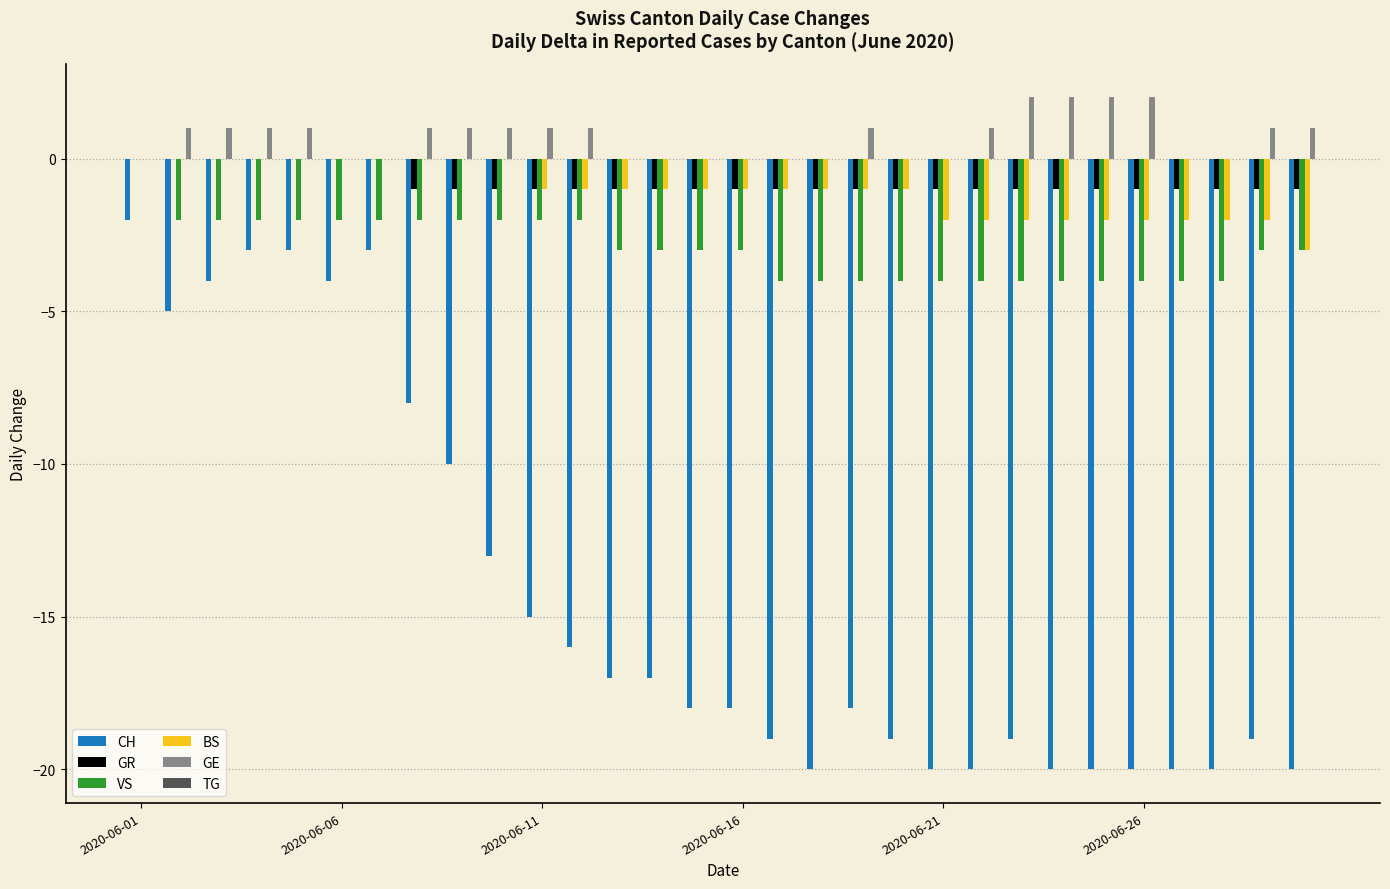

Are the bars grouped side by side (vs. stacked)?

Yes